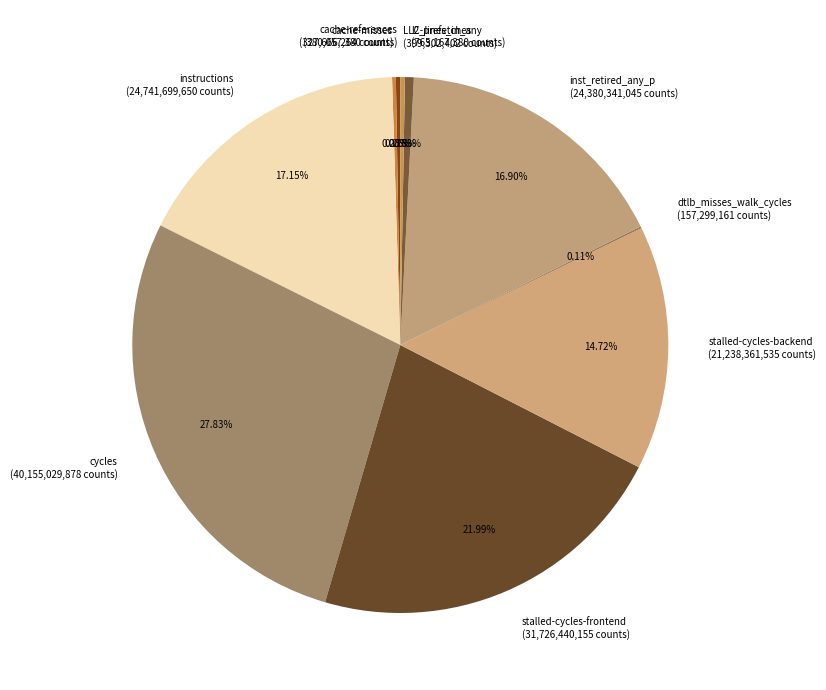

Which category has the biggest portion of the pie?

cycles